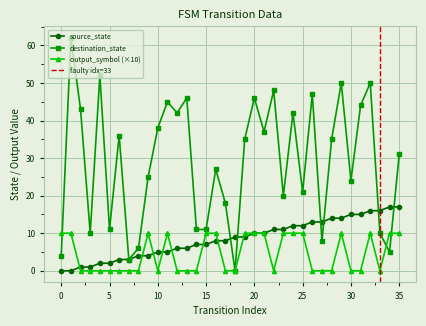

True or false: output_symbol and destination_state cross at least once.

True